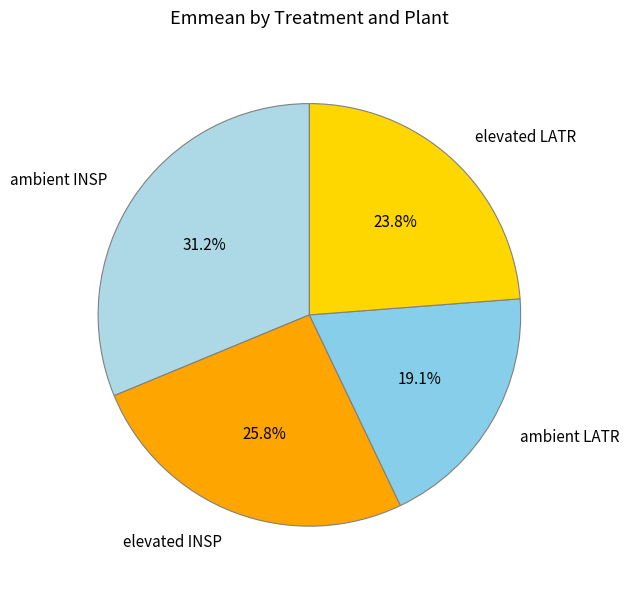

How many slices are in this pie chart?

4